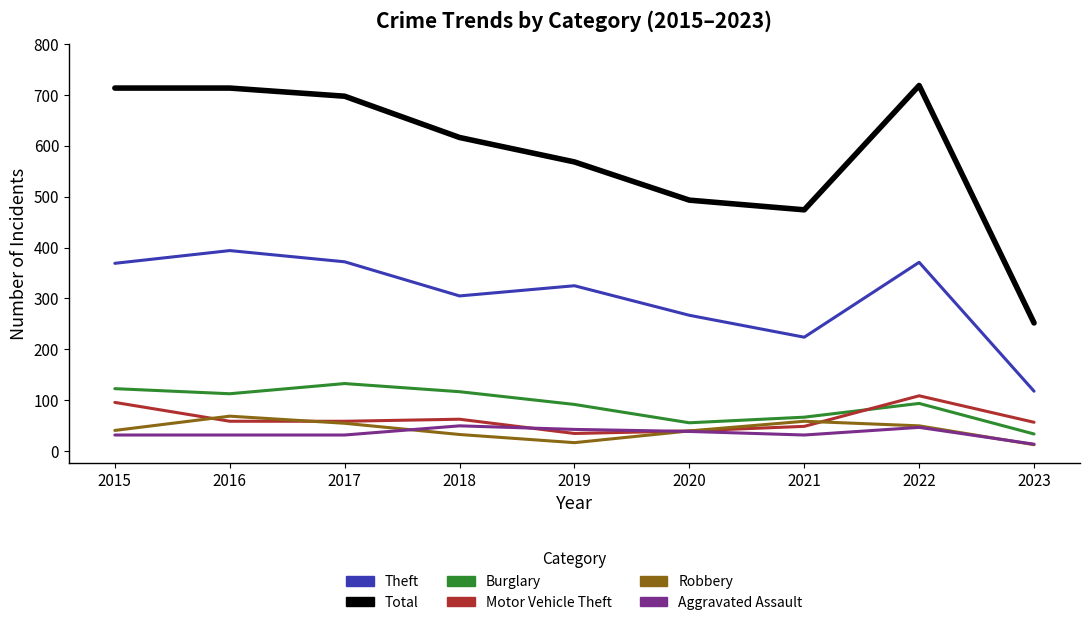

At which label does Theft reach its minimum?

2023